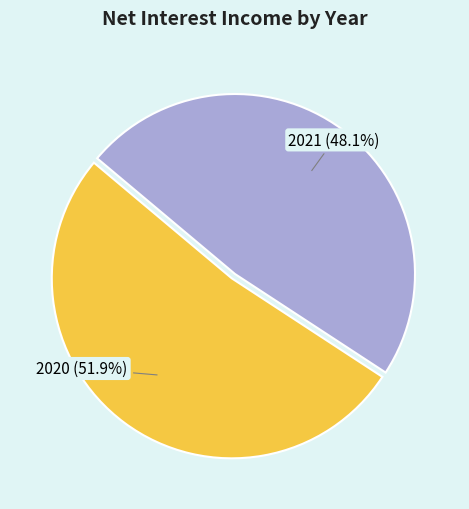

What is the majority slice?

2020